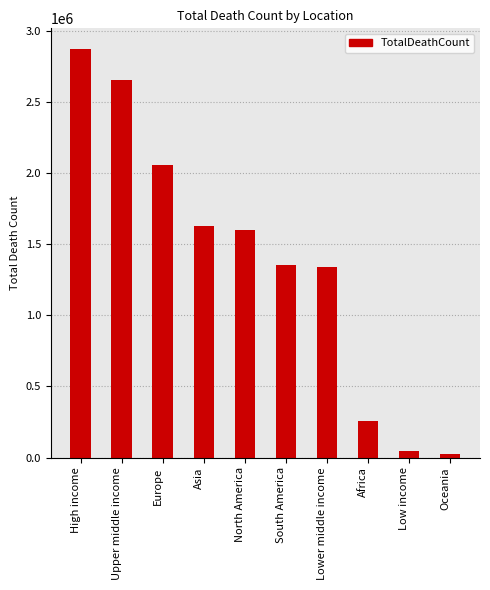

Does the chart contain stacked bars?

No